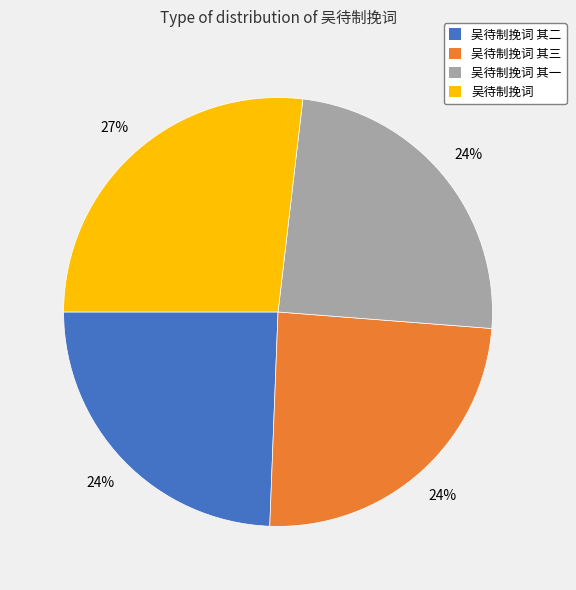

Is there a majority slice in this chart?

No